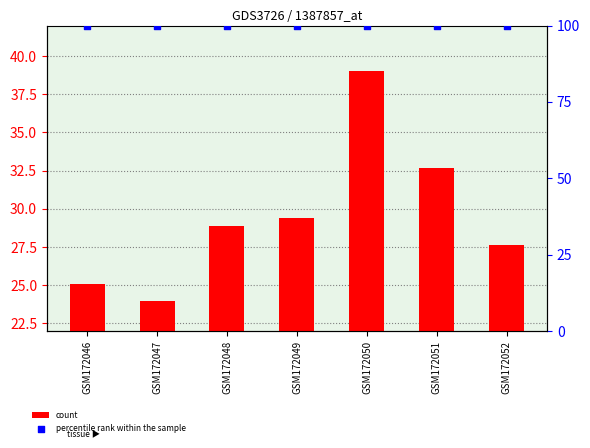

What are all the series names shown in the legend?

count, percentile rank within the sample